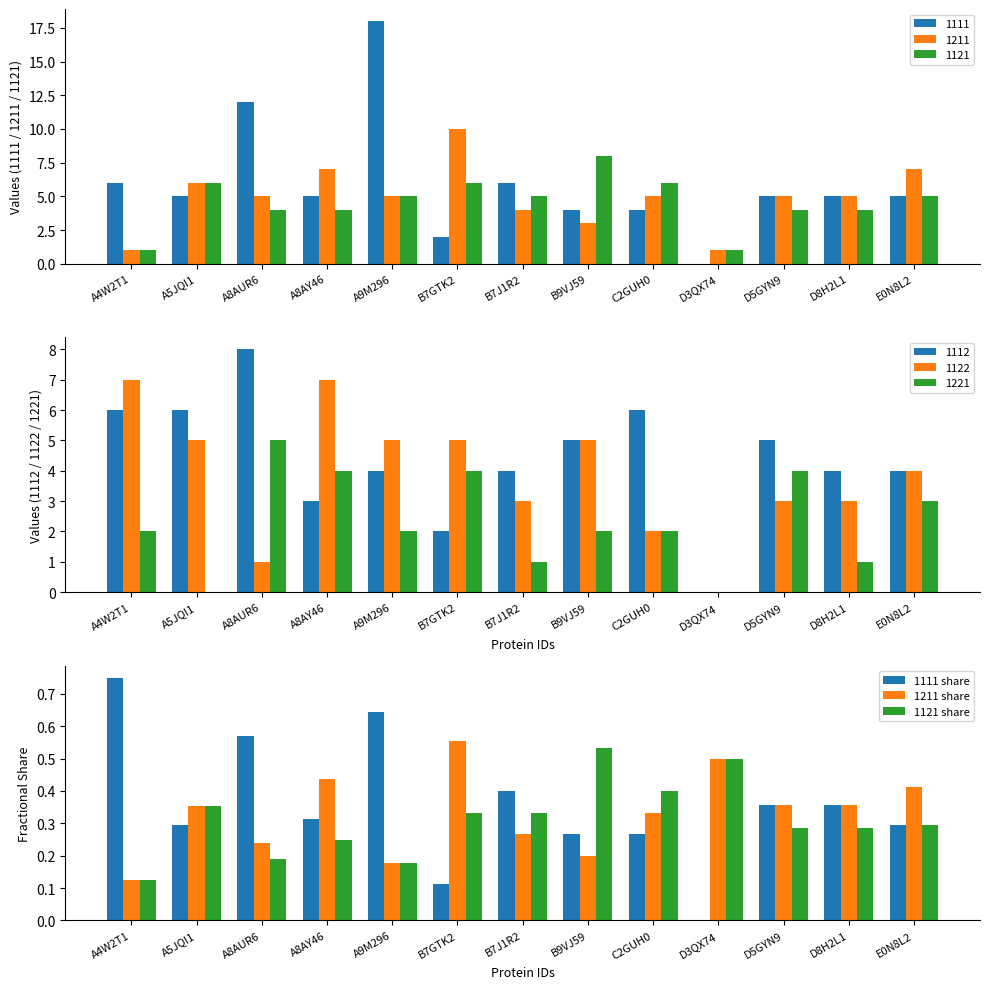

What is the difference between the maximum and minimum values in the 1211 share series?

0.4